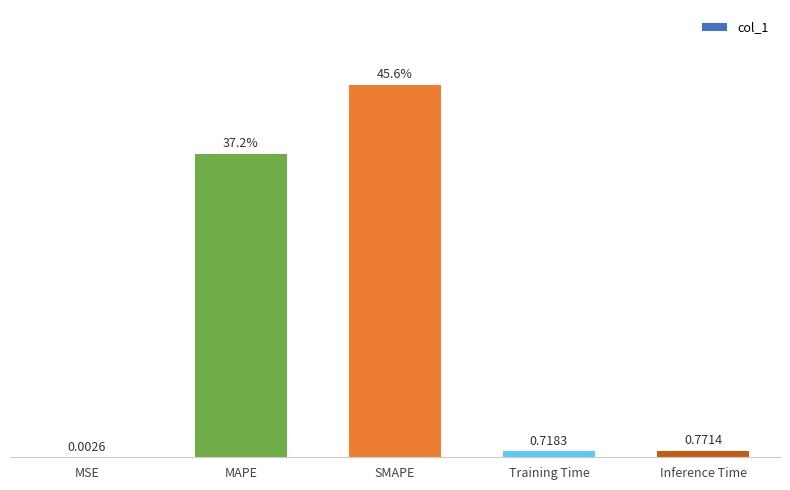

At which category does the chart reach its peak across all series?

SMAPE